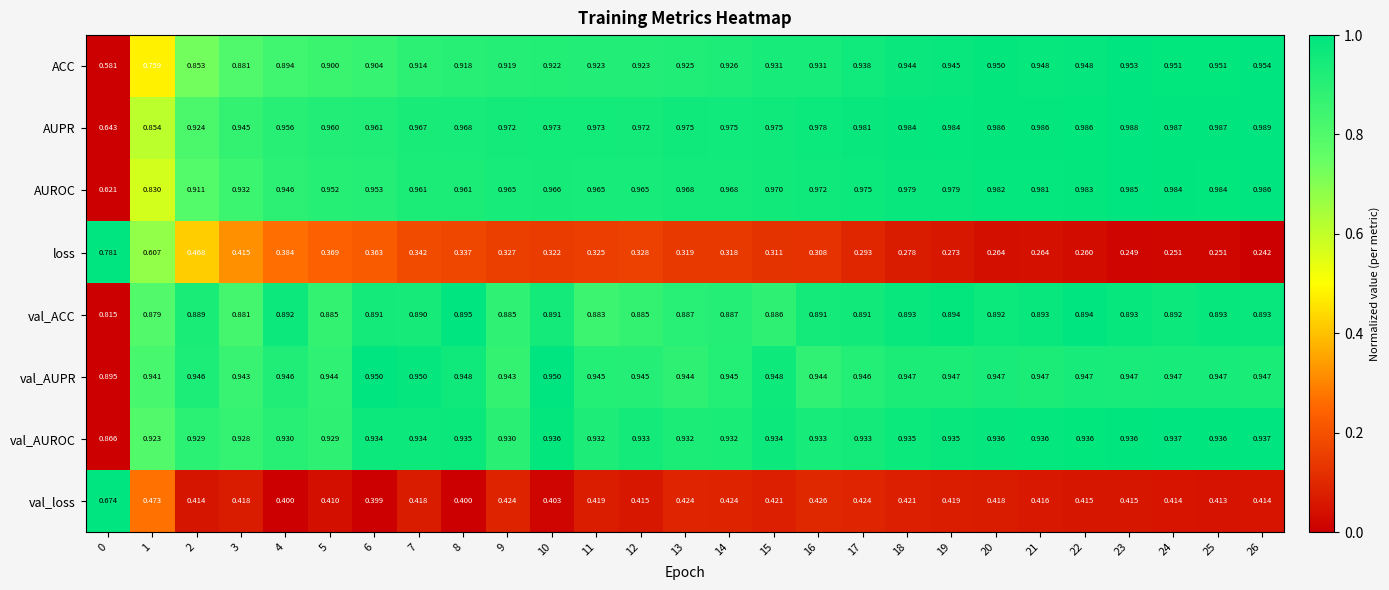

Is the value of AUPR at 21 greater than the value of val_loss at 11?

Yes